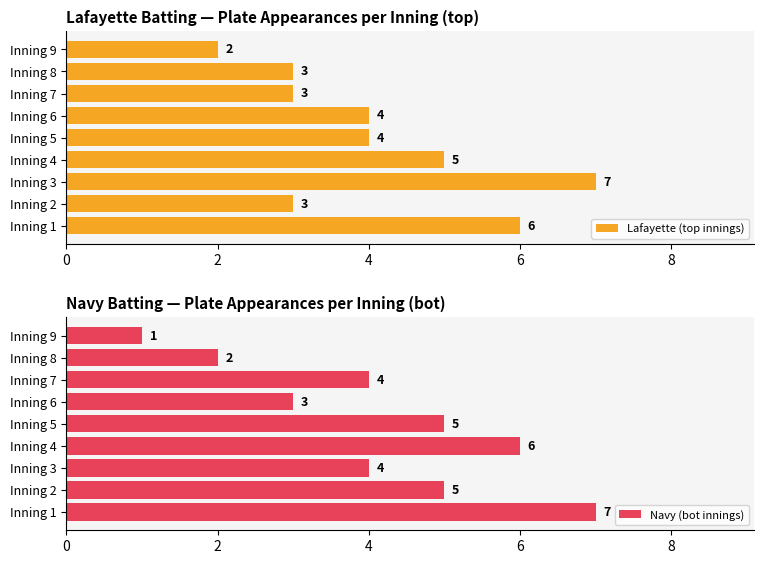

The value of Navy (bot innings) at Inning 6 is 5. True or false?

False